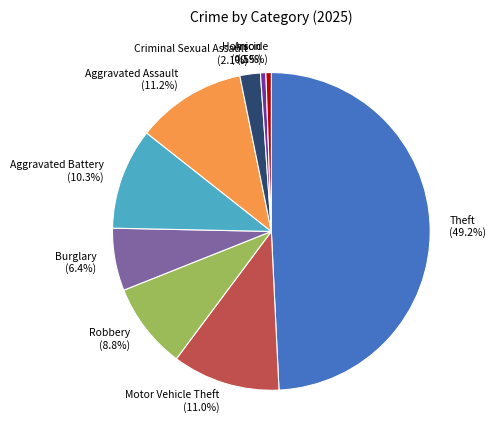

What is the ratio of the value at Aggravated Battery to the value at Burglary?

1.6